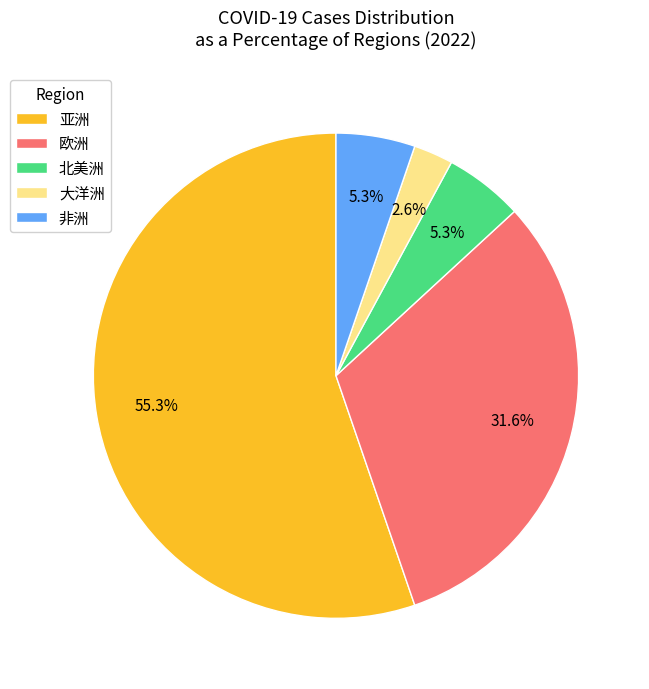

What is the majority slice?

亚洲